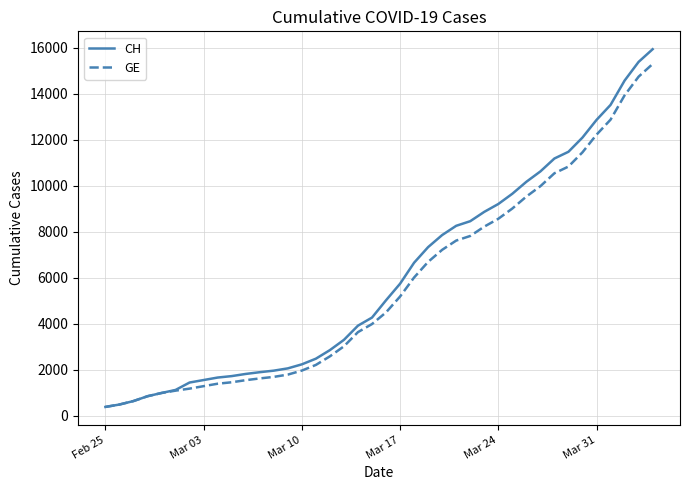

What is the lowest value of the GE series?

375